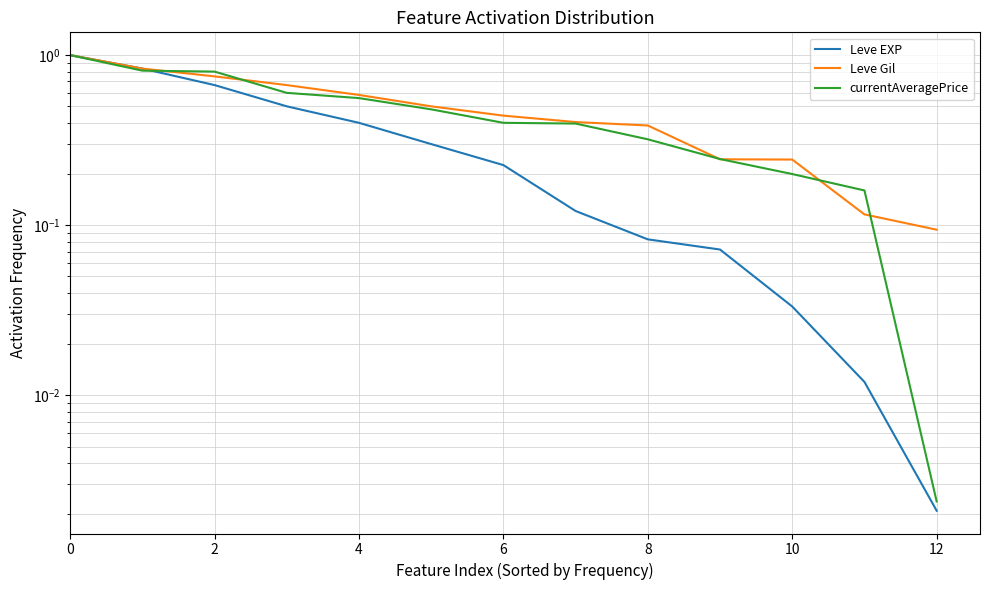

The Leve Gil series shows 1.2 at 2. True or false?

False